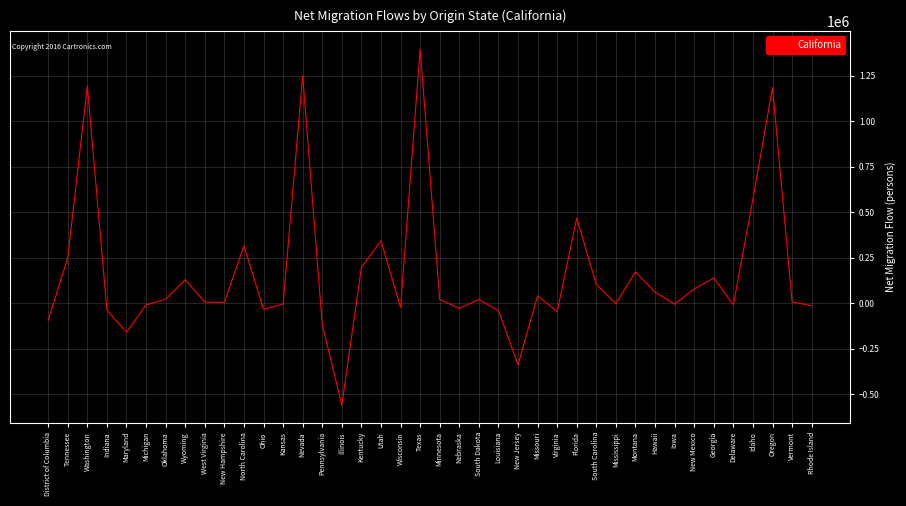

What is the average value?

160431